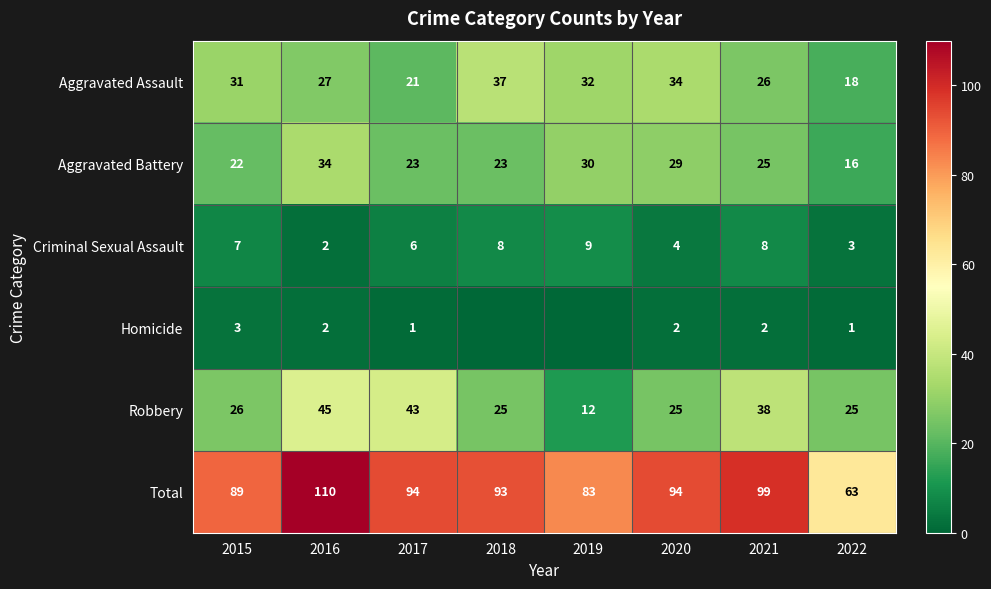

What is the sum of the Robbery values at 2021 and 2020?

63